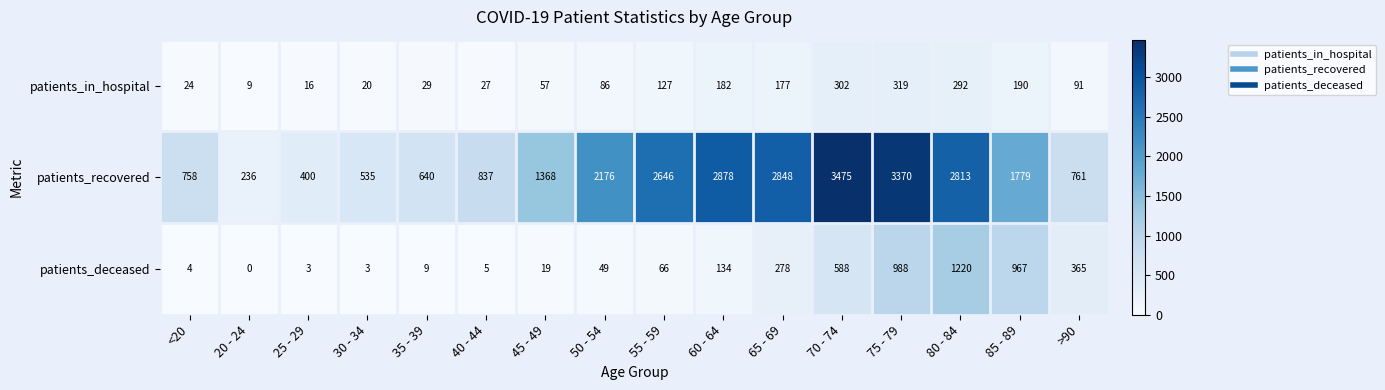

List the series in order of their peak value, lowest first.

patients_in_hospital, patients_deceased, patients_recovered